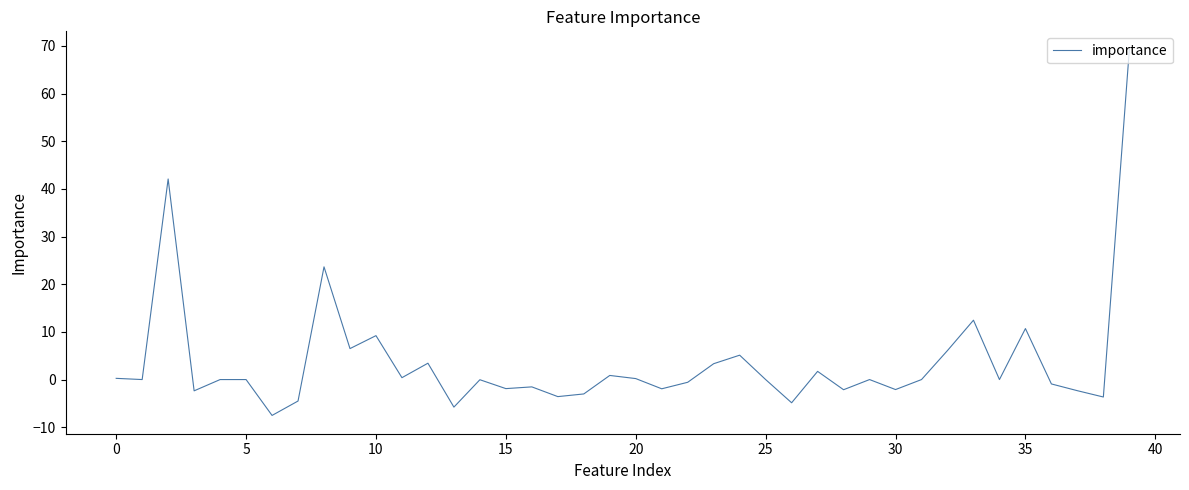

How many lines are shown in the chart?

1